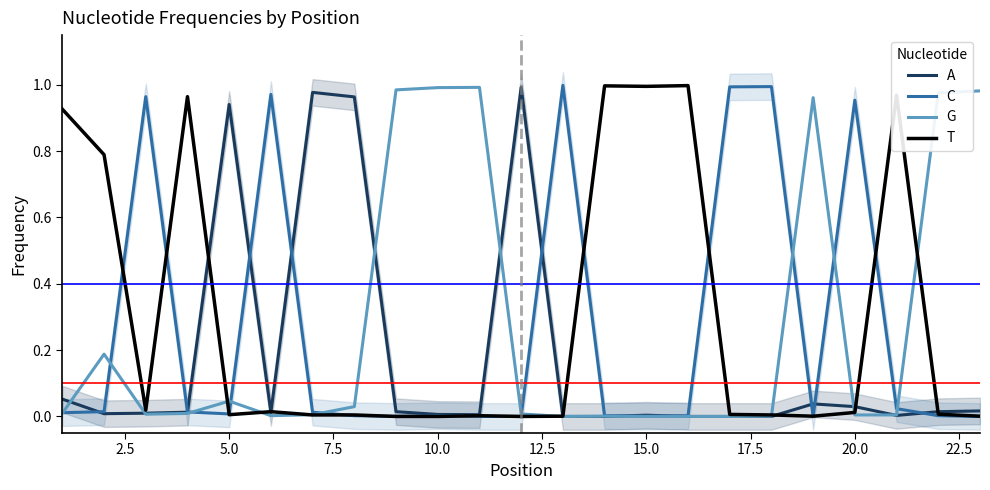

Which series has the largest range (max minus min)?

C